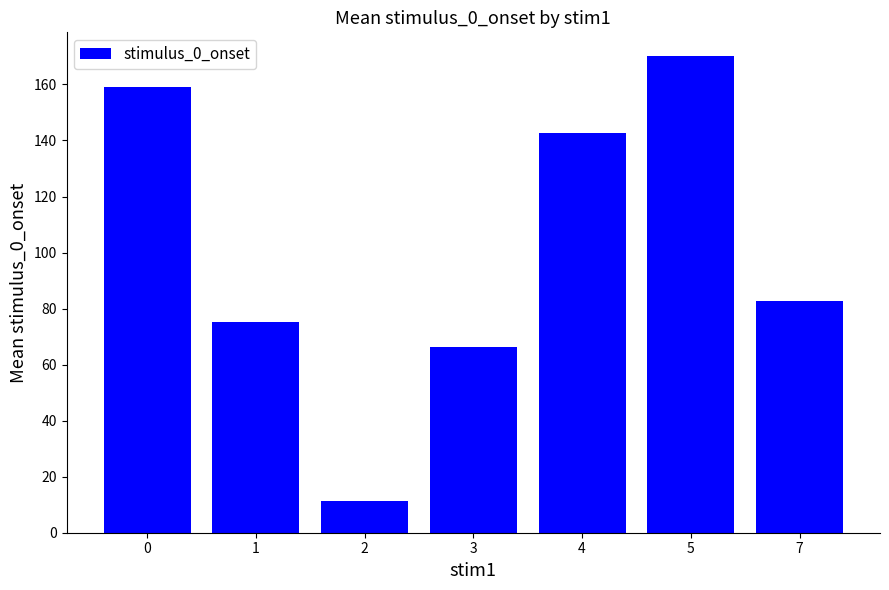

At which label is the value closest to 90?

7